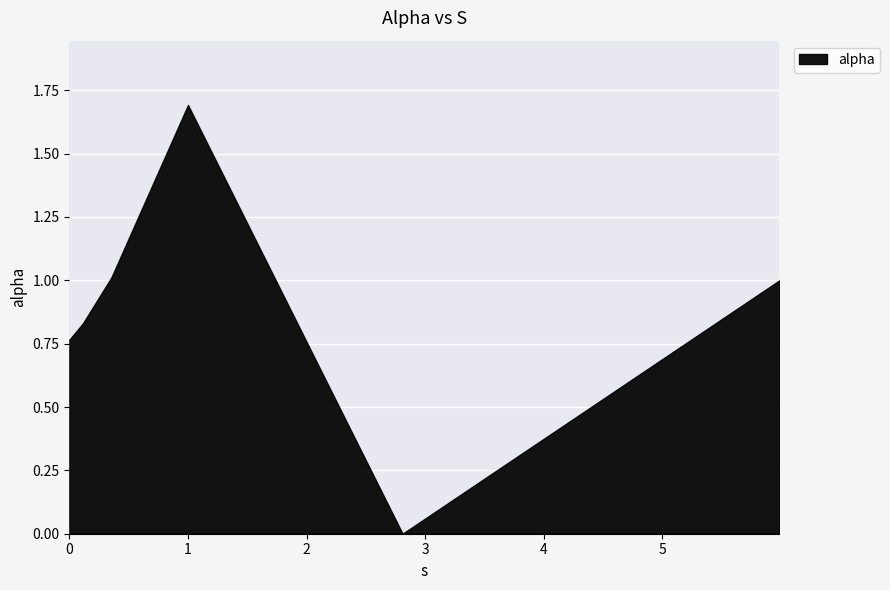

The chart shows a value of 1.0 at 0.0. True or false?

False